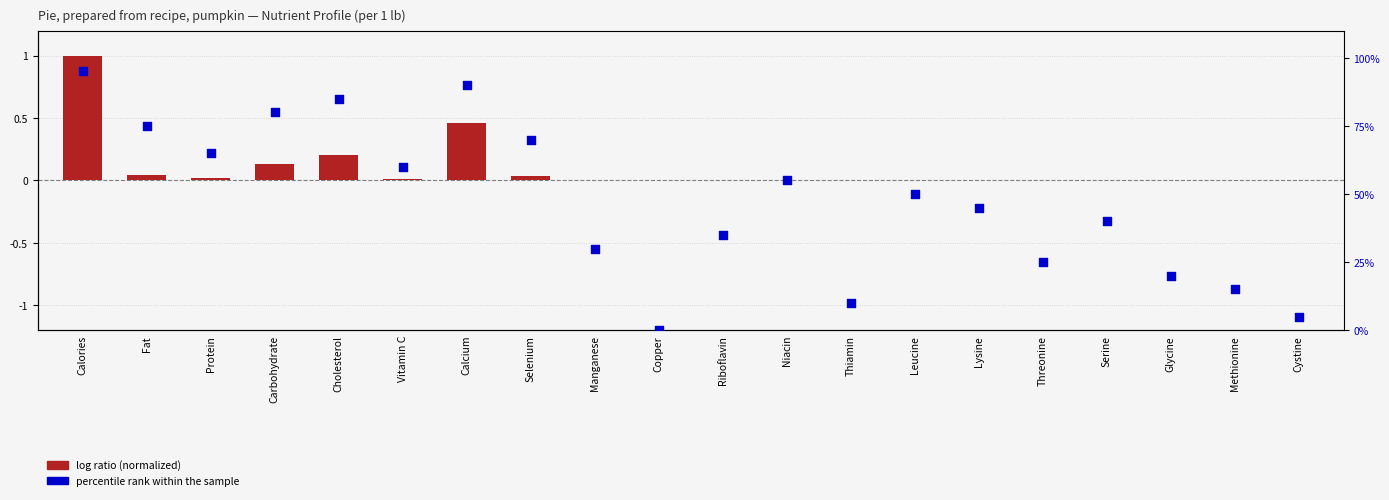

At which category is the sum across all series the highest?

Calories